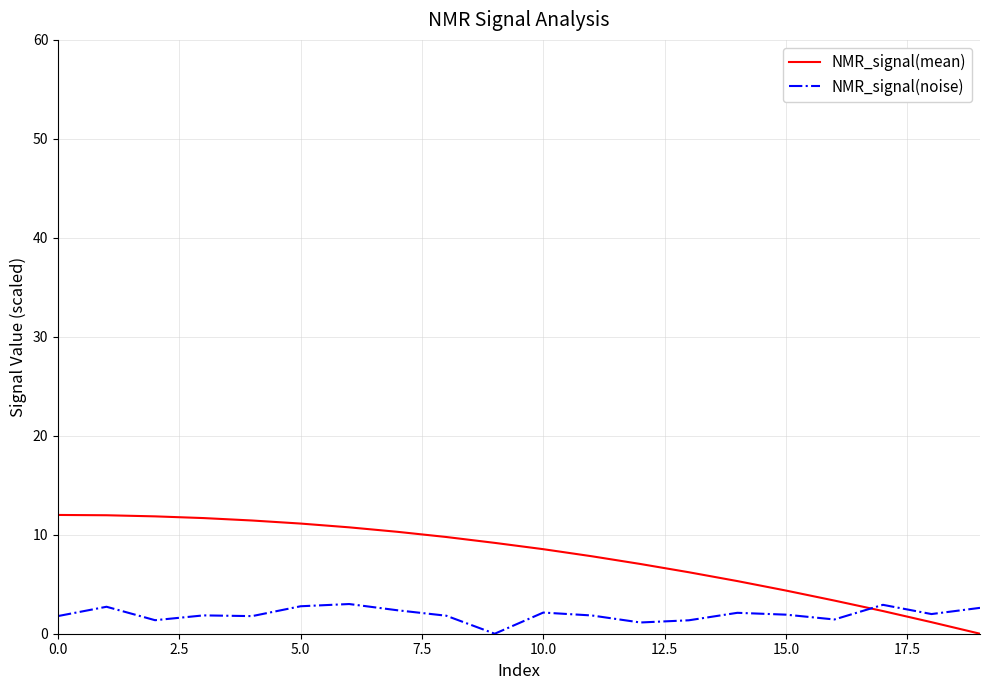

What is the difference between the maximum and minimum values in the NMR_signal(noise) series?

3.0